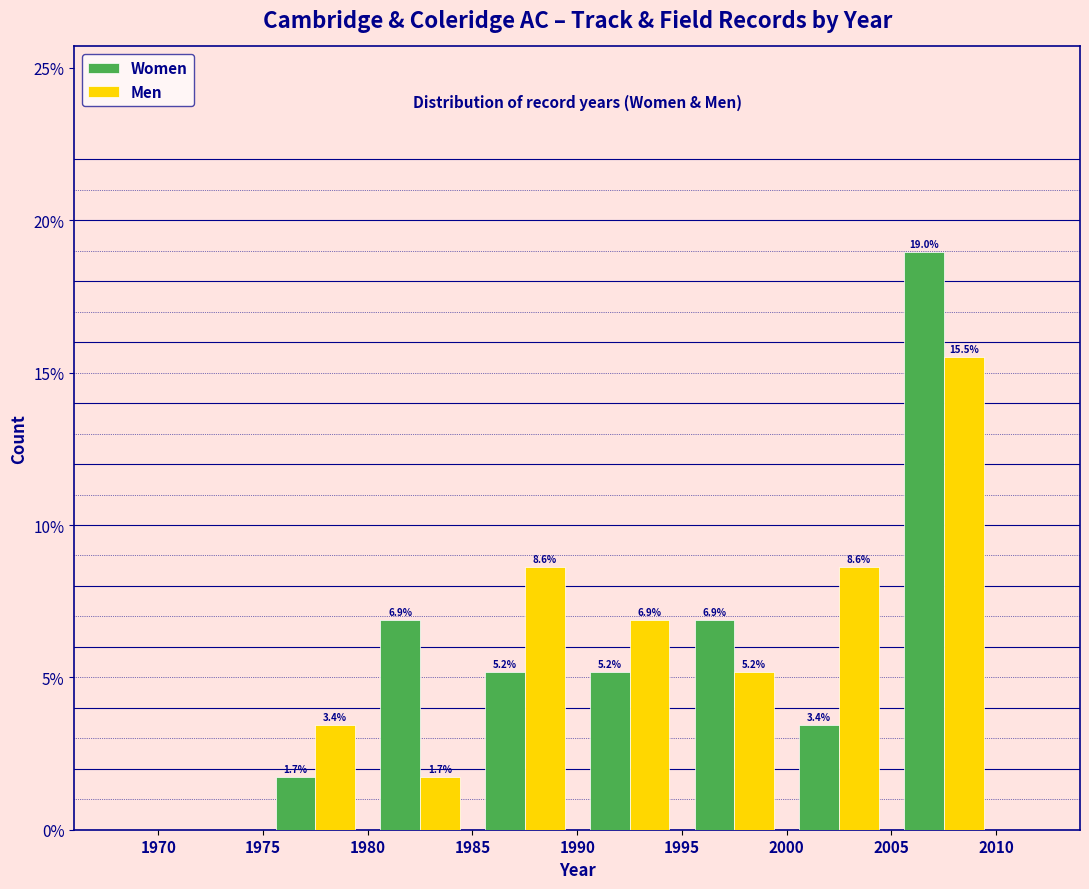

In the Women series, which range on the x-axis has the tallest bar?

2005 to 2010